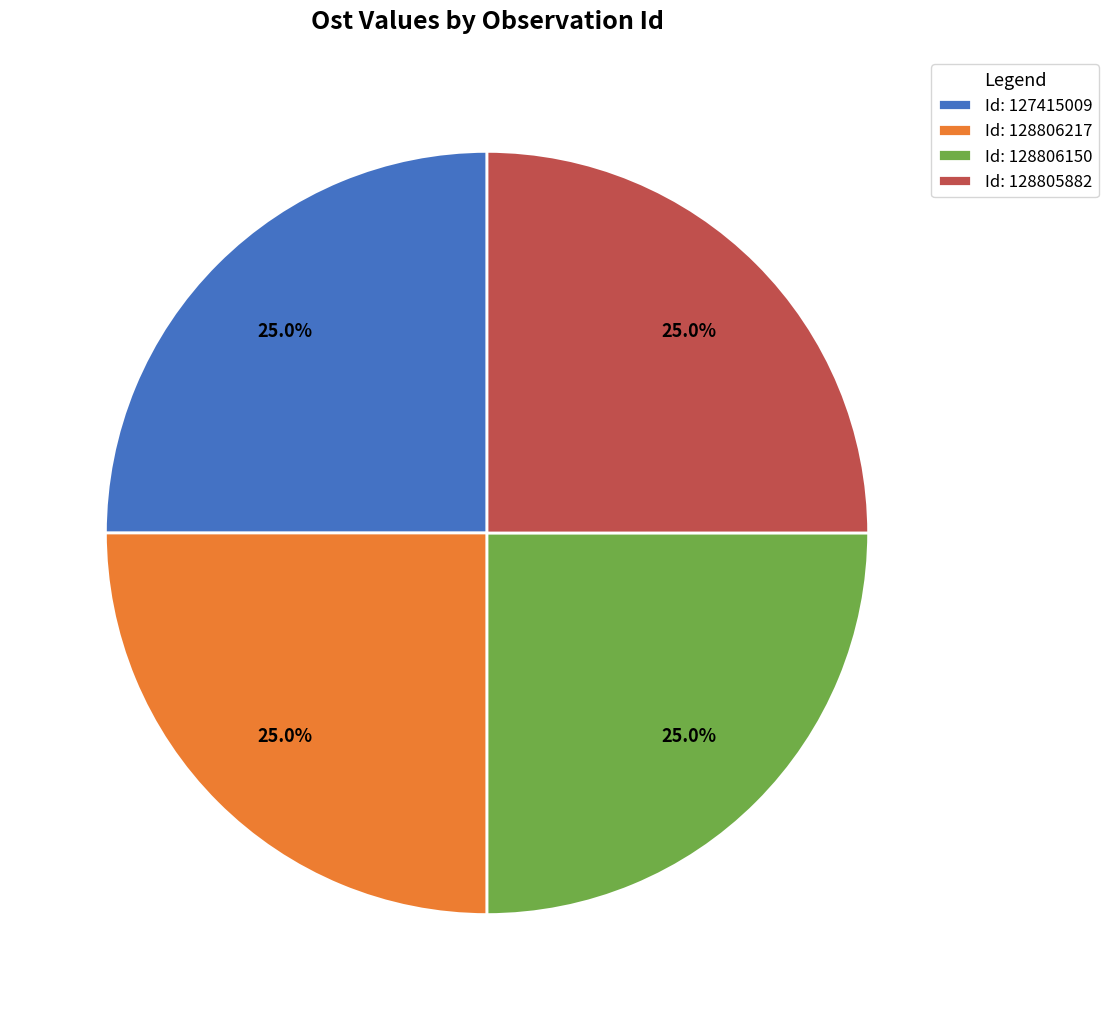

Is there a majority slice in this chart?

No